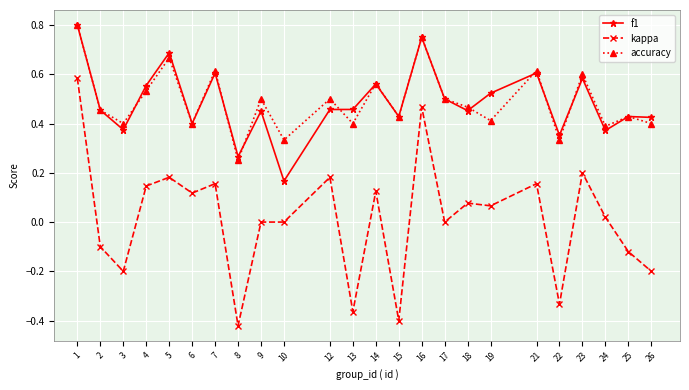

At which label does f1 reach its minimum?

10